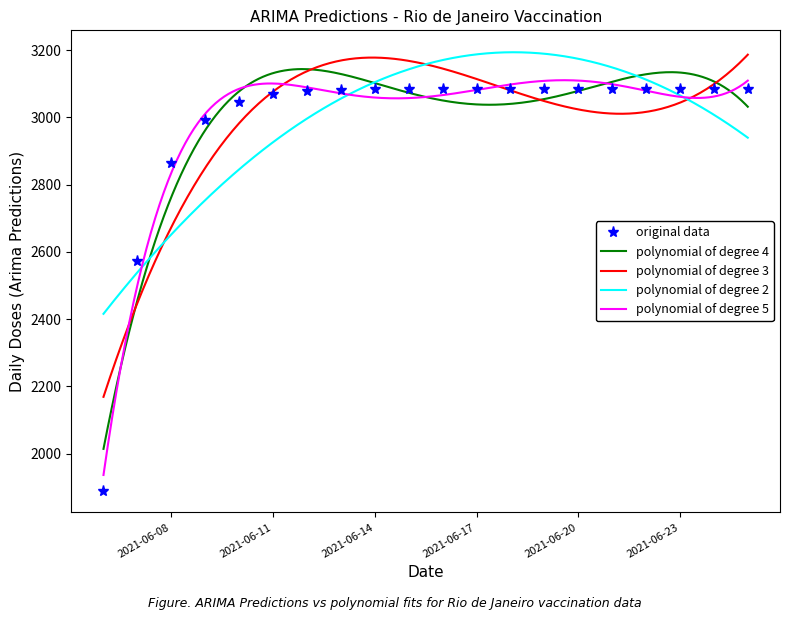

What is the ratio of the value at 2021-06-17 to the value at 2021-06-16?

1.0